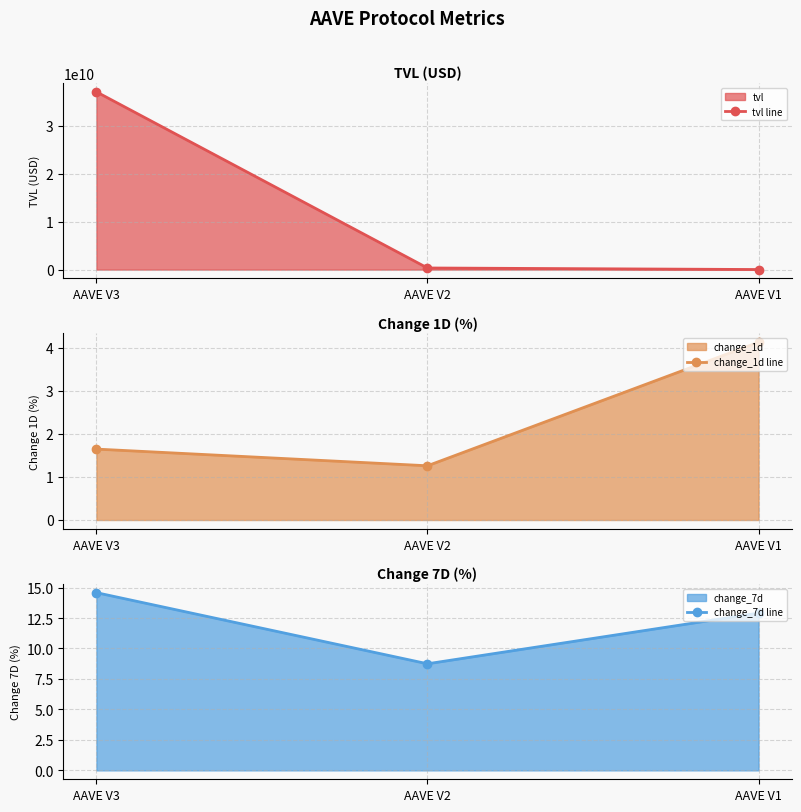

Which category has the highest value in the change_7d line series?

AAVE V3